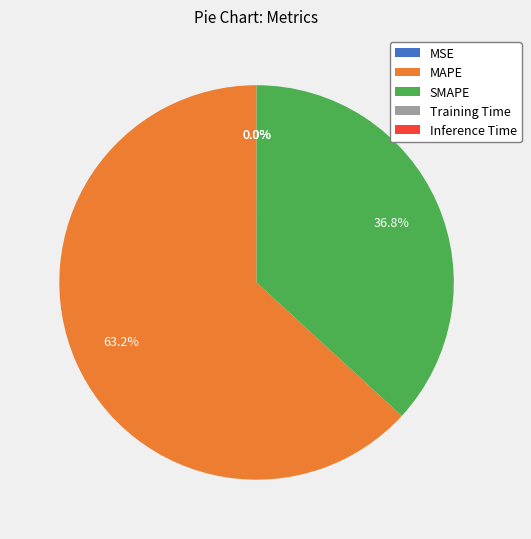

True or false: MAPE accounts for 76% of the total.

False